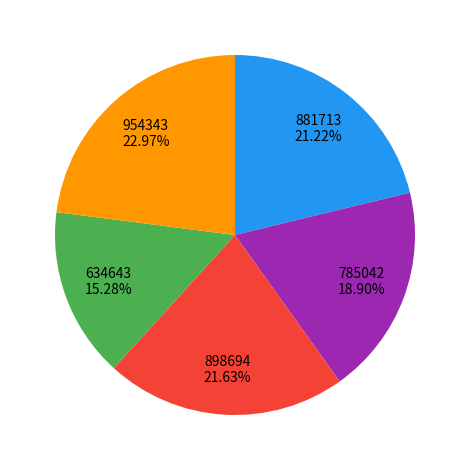

Is there any slice that represents more than half of the pie?

No